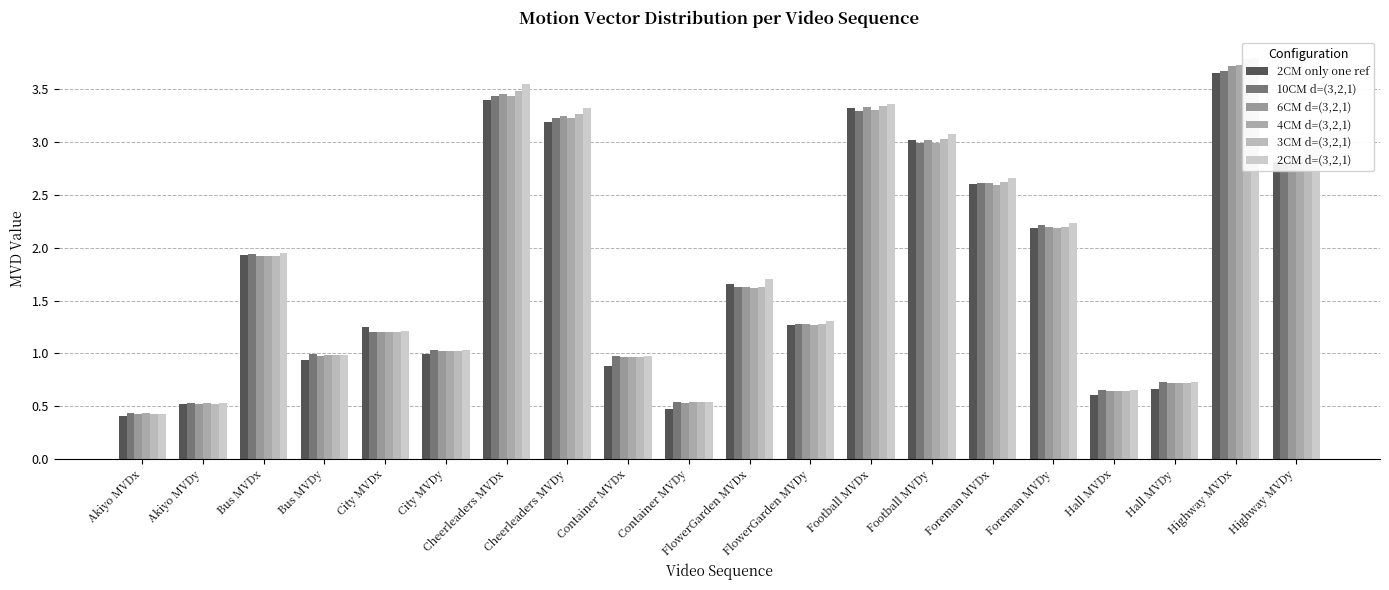

Which category has the highest value in the 3CM d=(3,2,1) series?

Highway MVDx